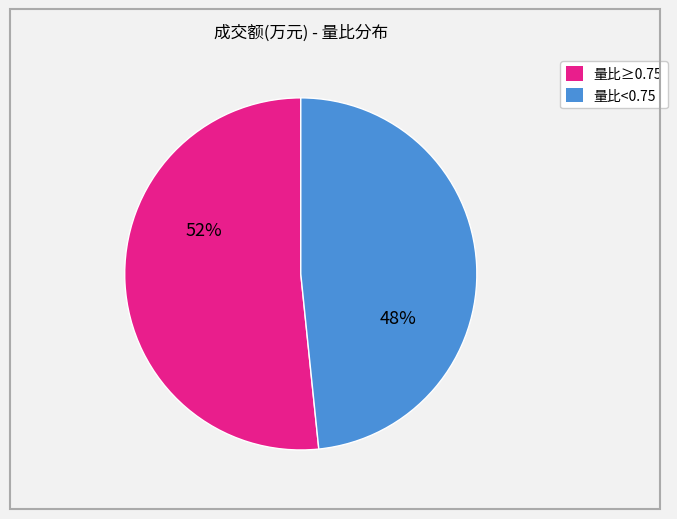

To the nearest percent, what is the average slice percentage?

50%